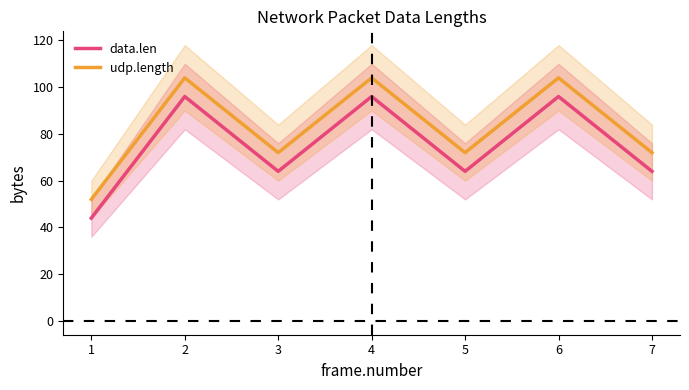

What is the difference between the highest and lowest values at 2?

8